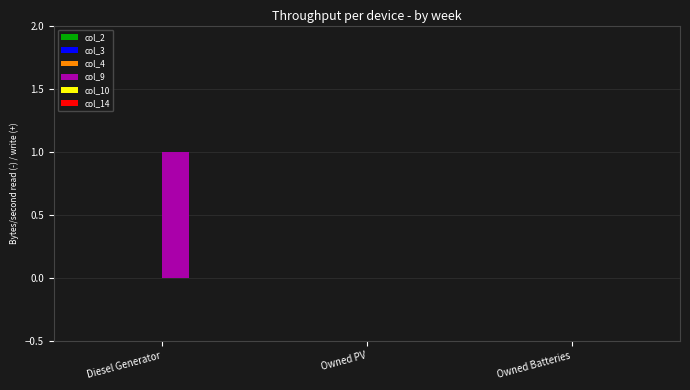

True or false: the data shows 1 at Owned Batteries.

False